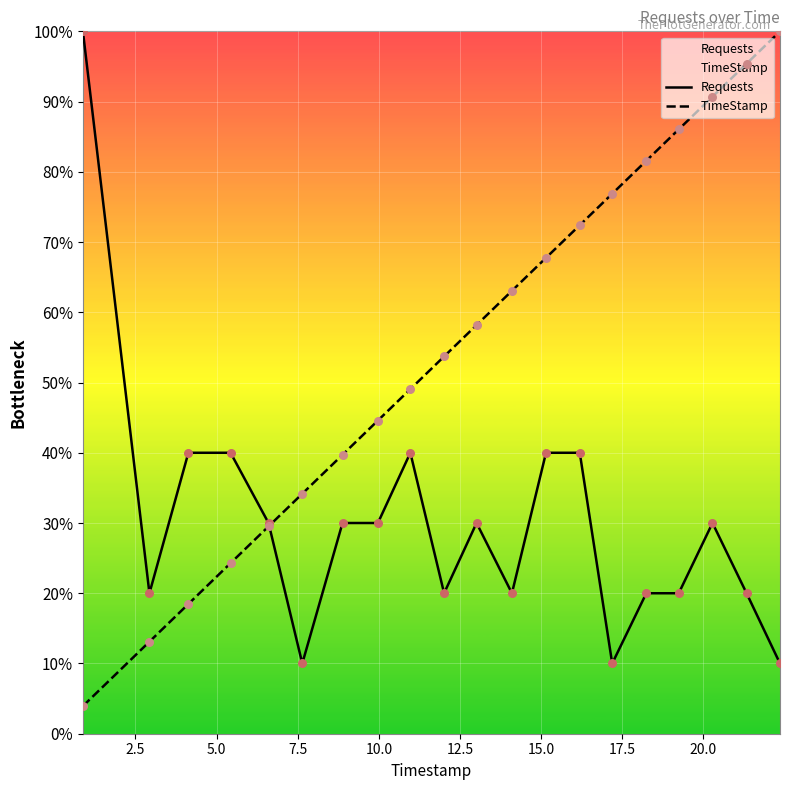

Which series has the largest total across all categories?

TimeStamp